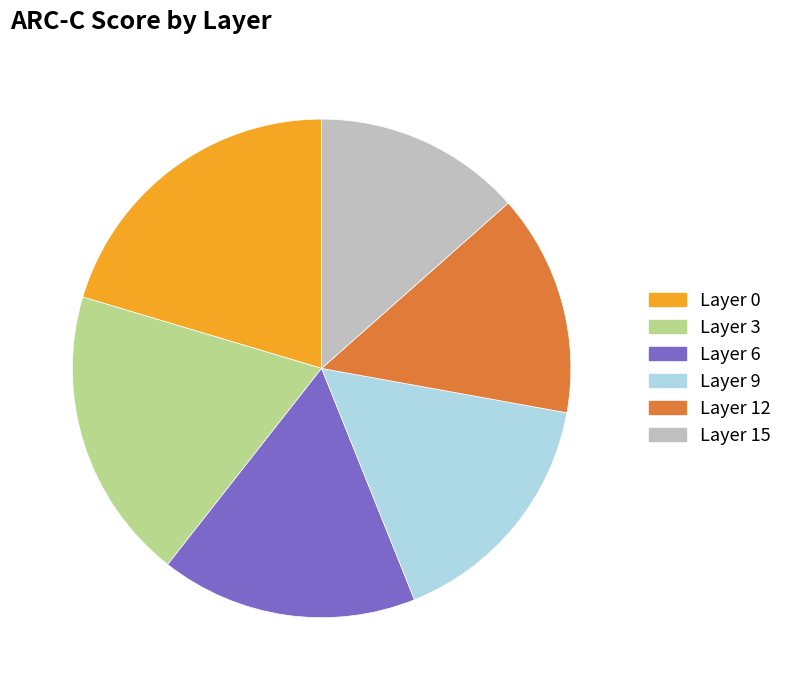

The Layer 6 slice represents 4% of the pie. True or false?

False